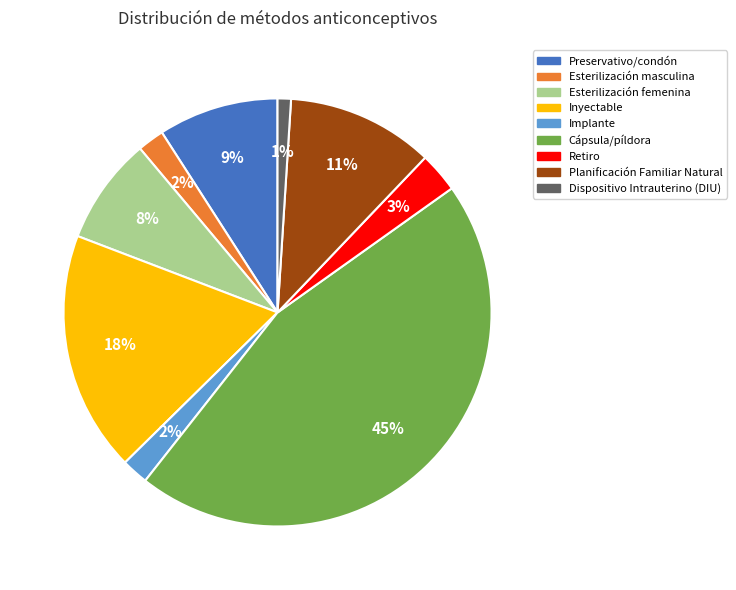

Is it true that Dispositivo Intrauterino (DIU) is 1% of the pie?

True